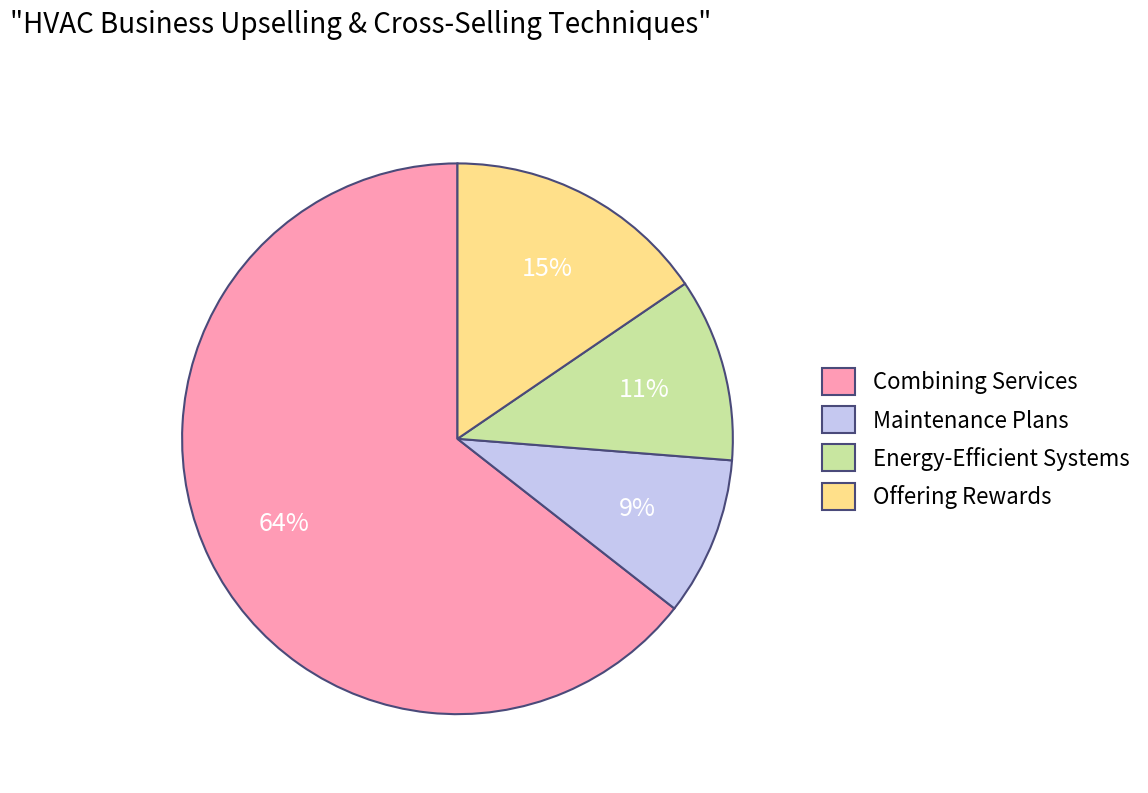

Is there any slice that represents more than half of the pie?

Yes